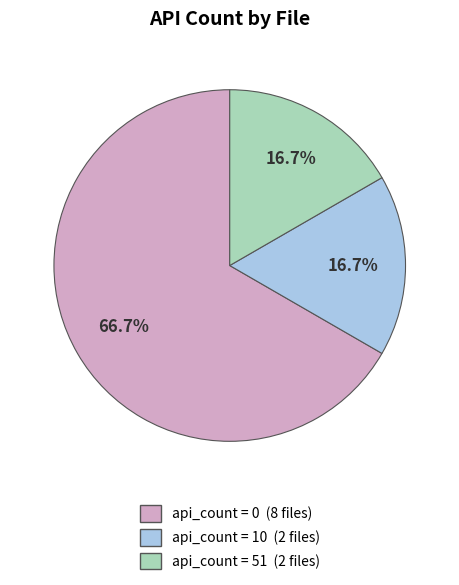

How many segments does this pie chart have?

3